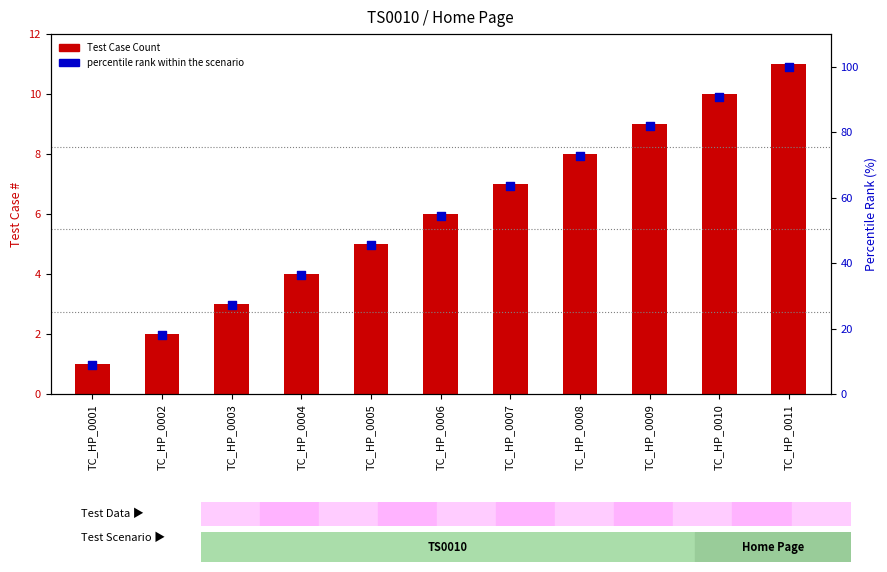

Which series reaches the maximum Y coordinate?

percentile rank within the scenario